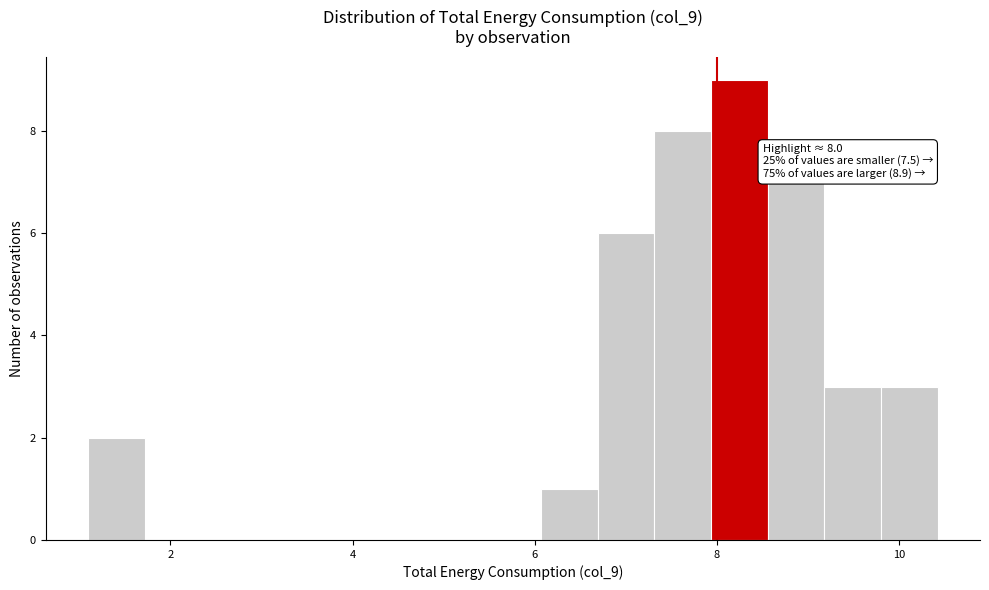

Around what value on the x-axis is the tallest bar? Give the approximate position of its centre, as read against the axis.

8.2